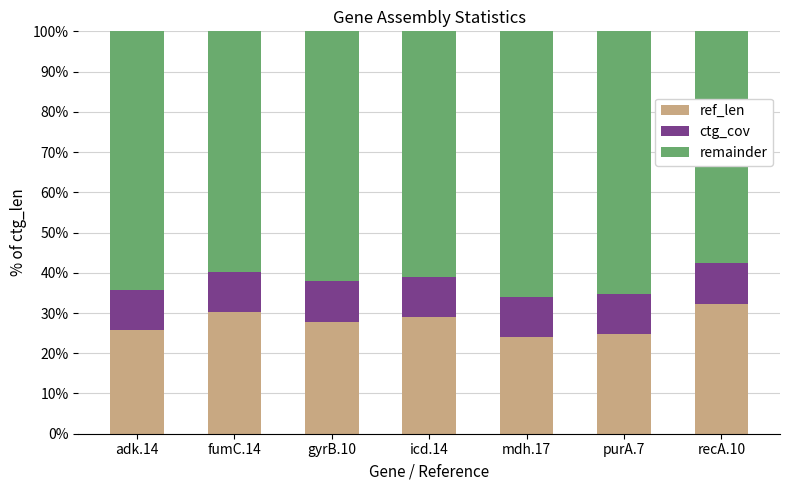

How many bars are there in total?

7